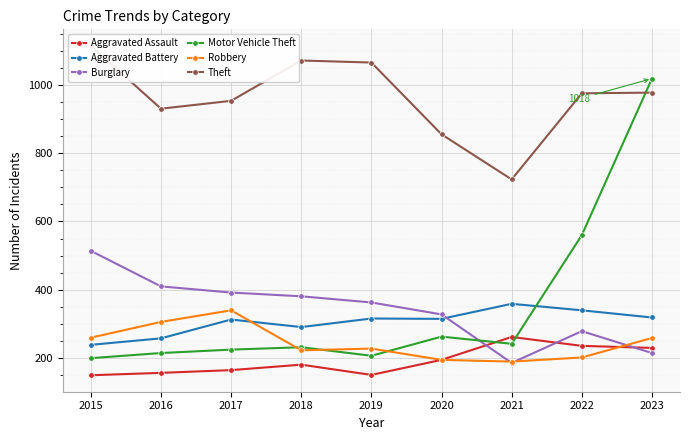

How many lines are shown in the chart?

6